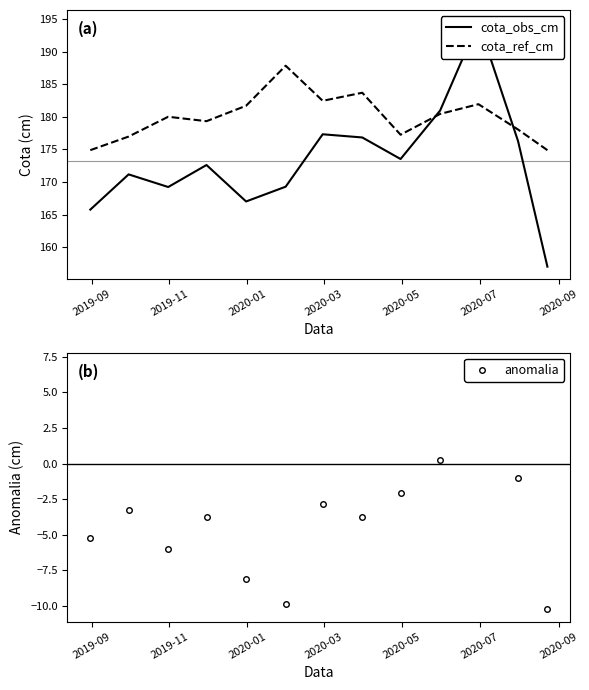

How many lines are shown in the chart?

3